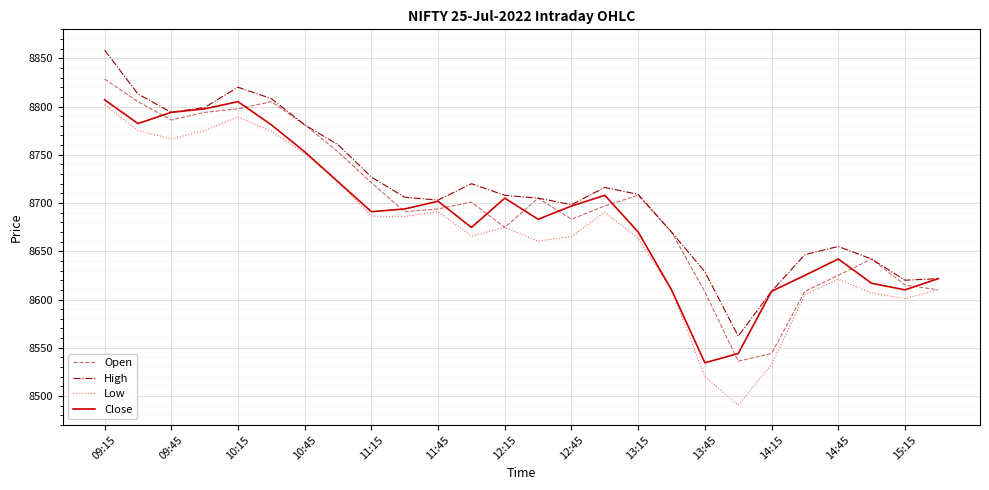

What is the minimum value for Close?

8534.4